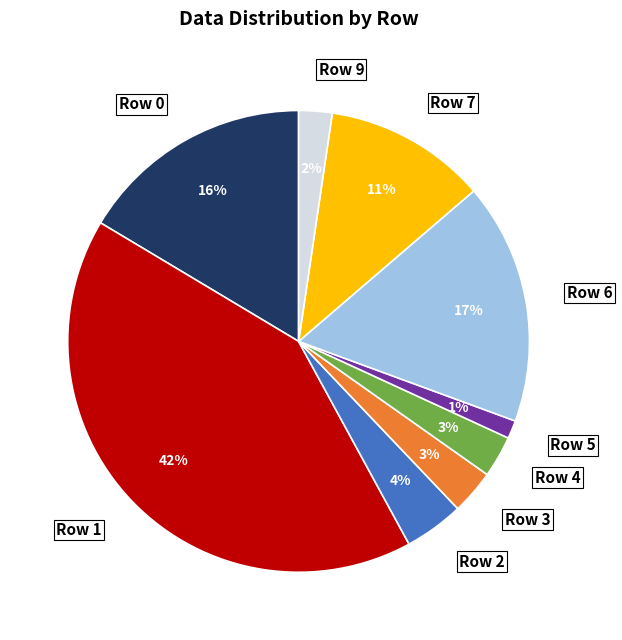

The Row 0 slice represents 11% of the pie. True or false?

False